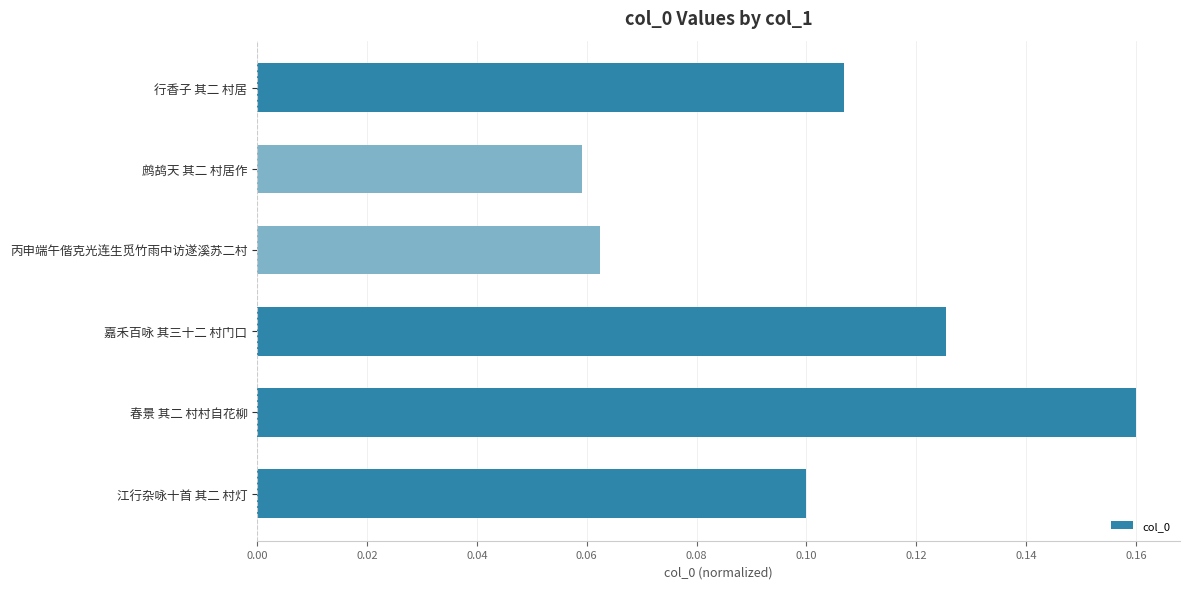

The value at 嘉禾百咏 其三十二 村门口 is 0.1. True or false?

True